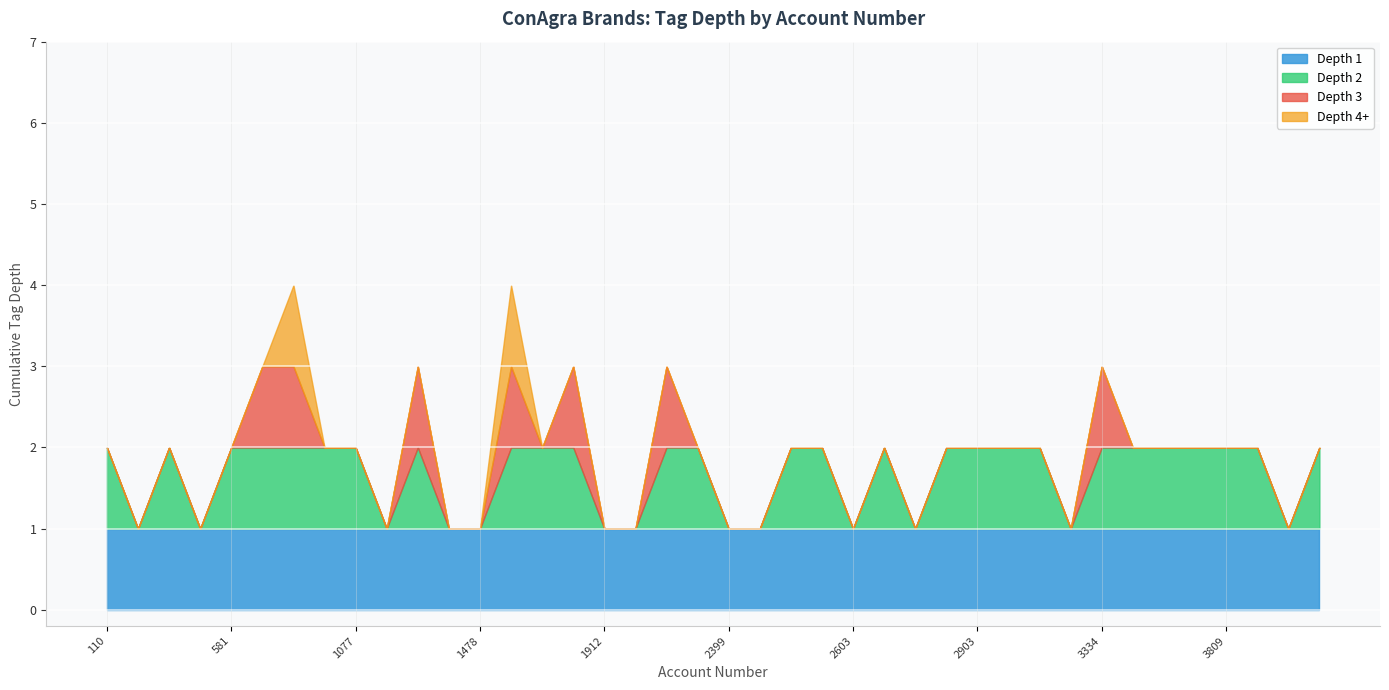

At which label is the value closest to 4?

1705